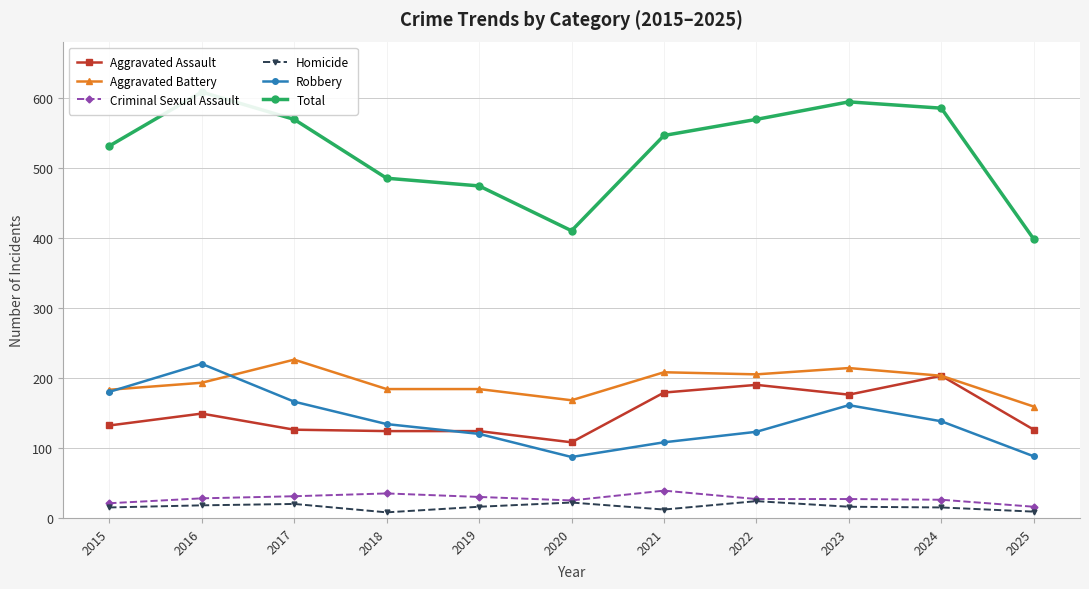

Where does the Criminal Sexual Assault series first go above 27?

2016